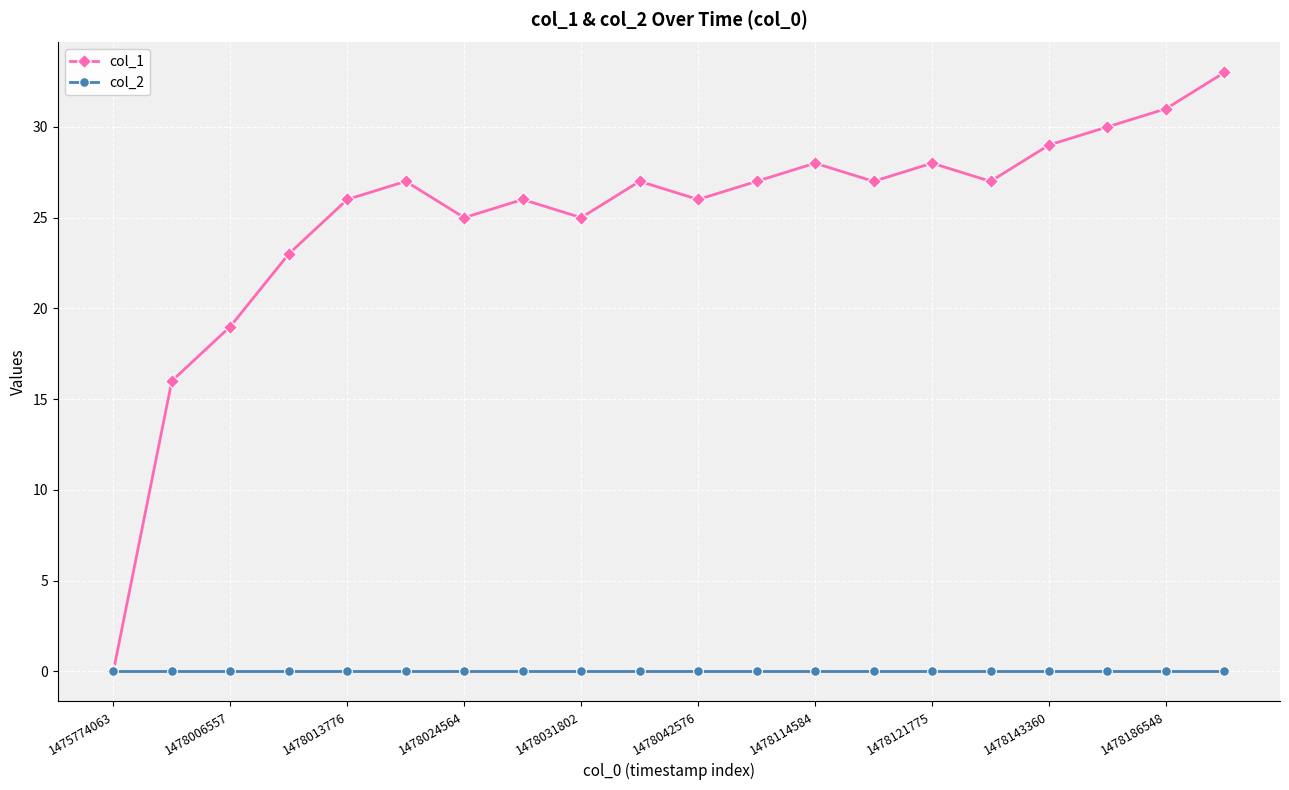

What is the maximum value for col_1?

33